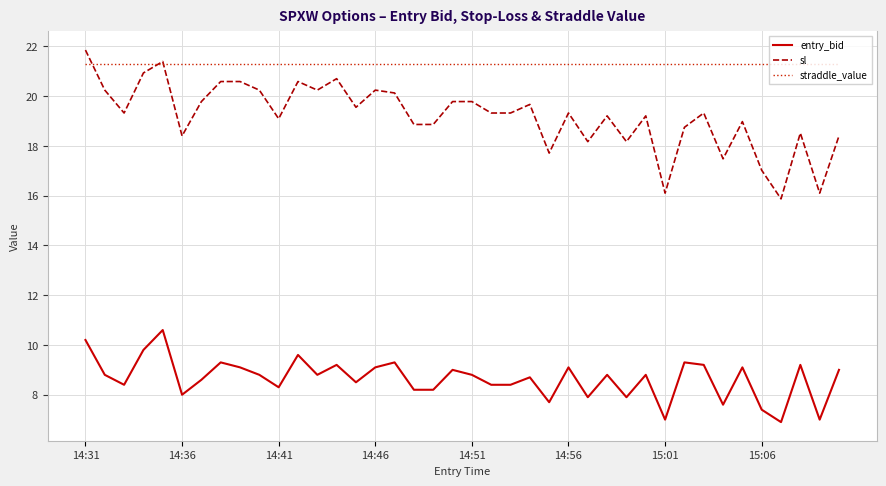

Rank the series by their average value, from lowest to highest.

entry_bid, sl, straddle_value